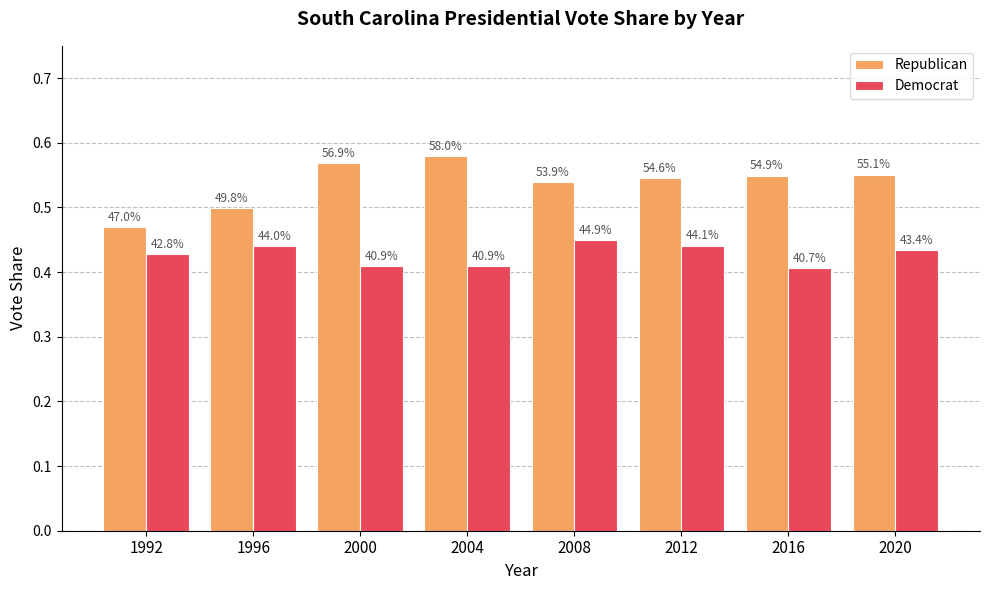

How many bars are there in each group?

2